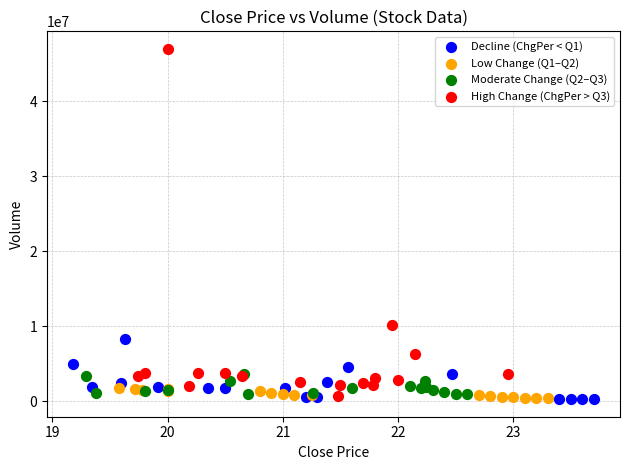

Which series has the widest spread of Y values?

High Change (ChgPer > Q3)